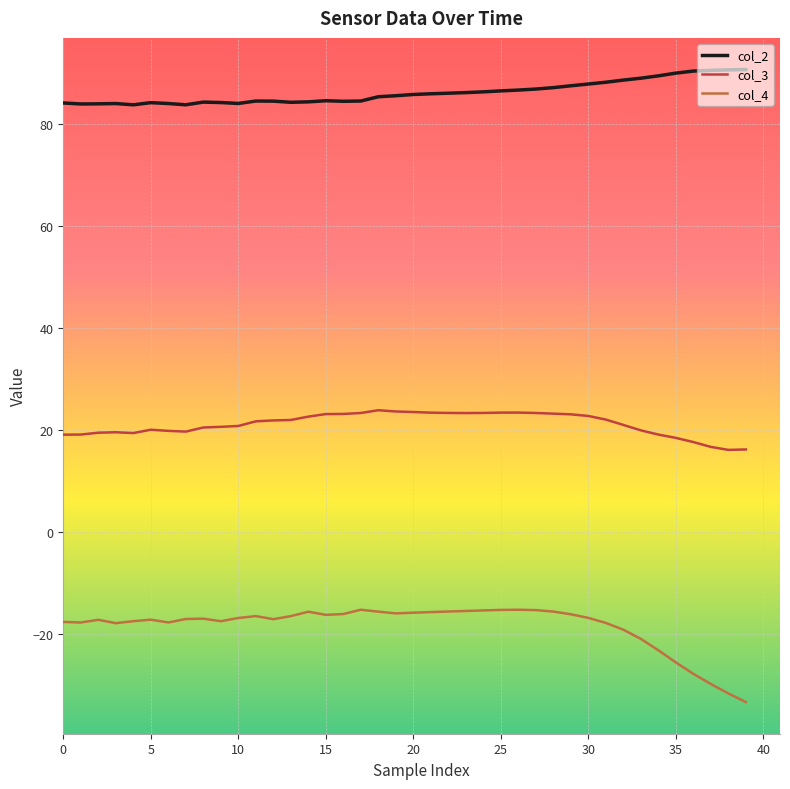

Which series has the largest total across all categories?

col_2